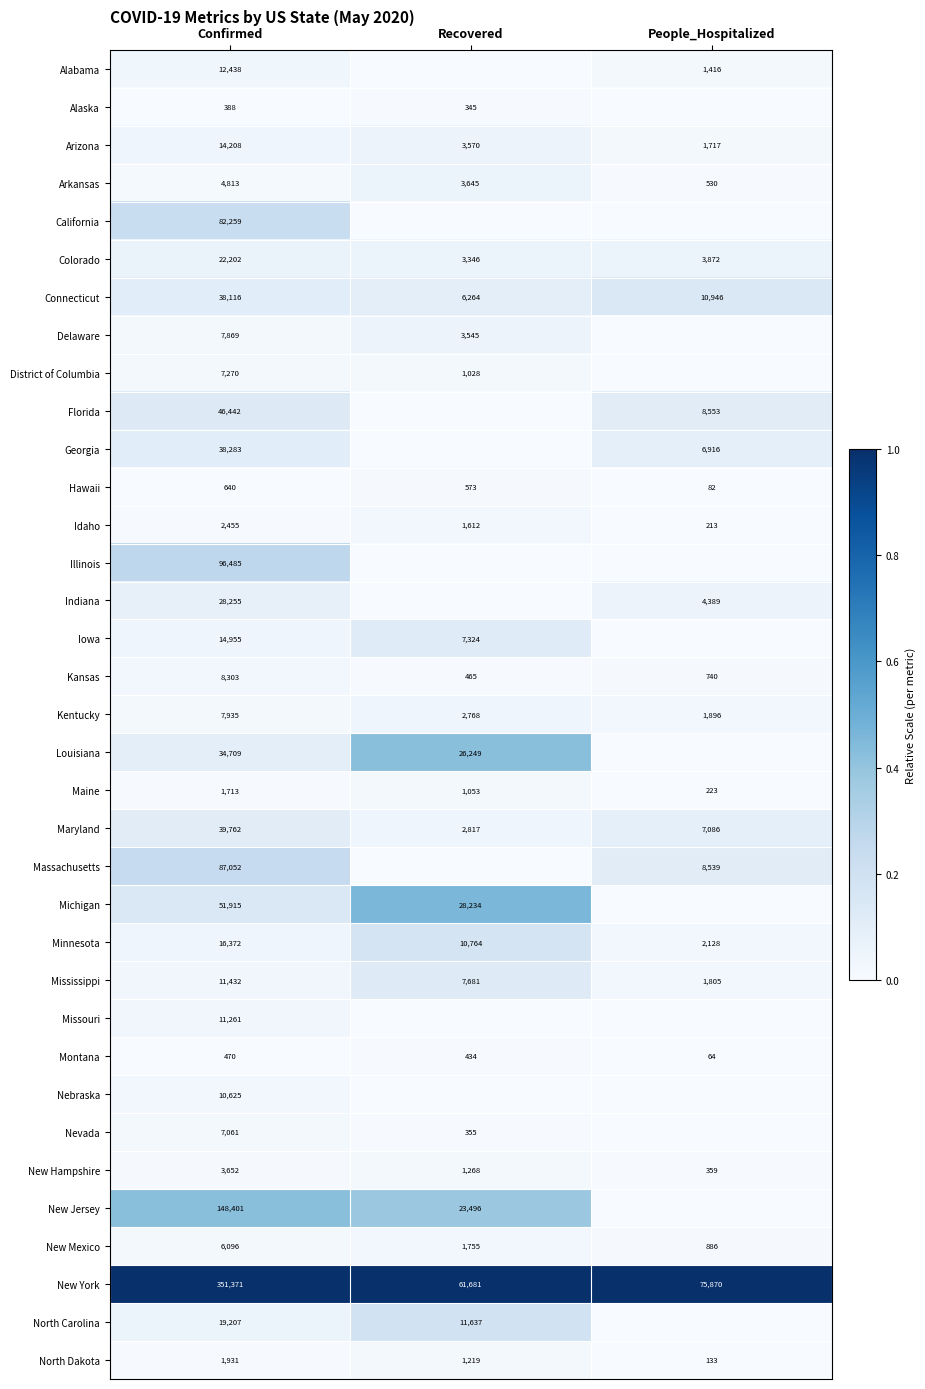

Read the Minnesota value at Confirmed, to the nearest 10.

16370